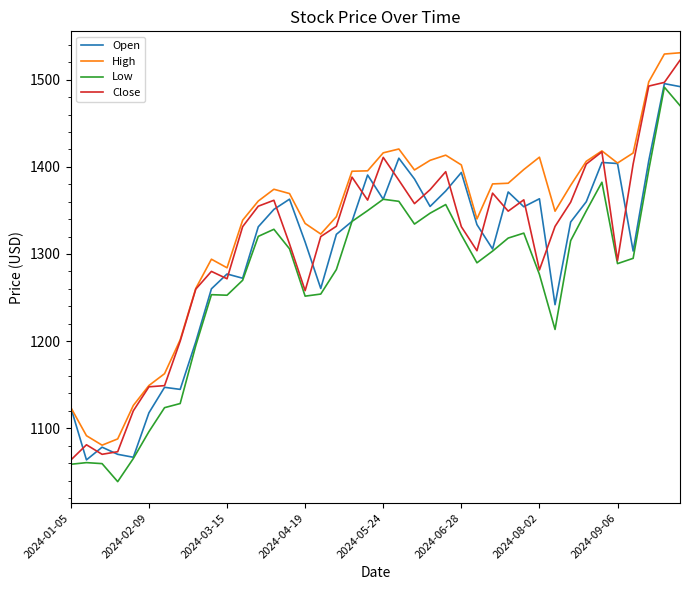

Is this an area chart (filled region under the line)?

No